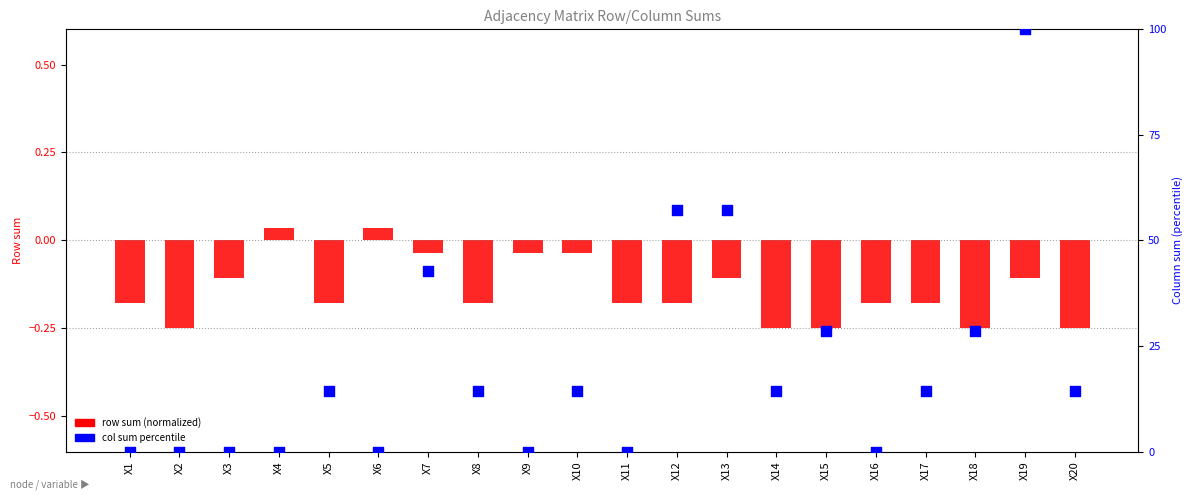

Is the value of col sum percentile at X16 greater than the value of row sum (normalized) at X14?

Yes